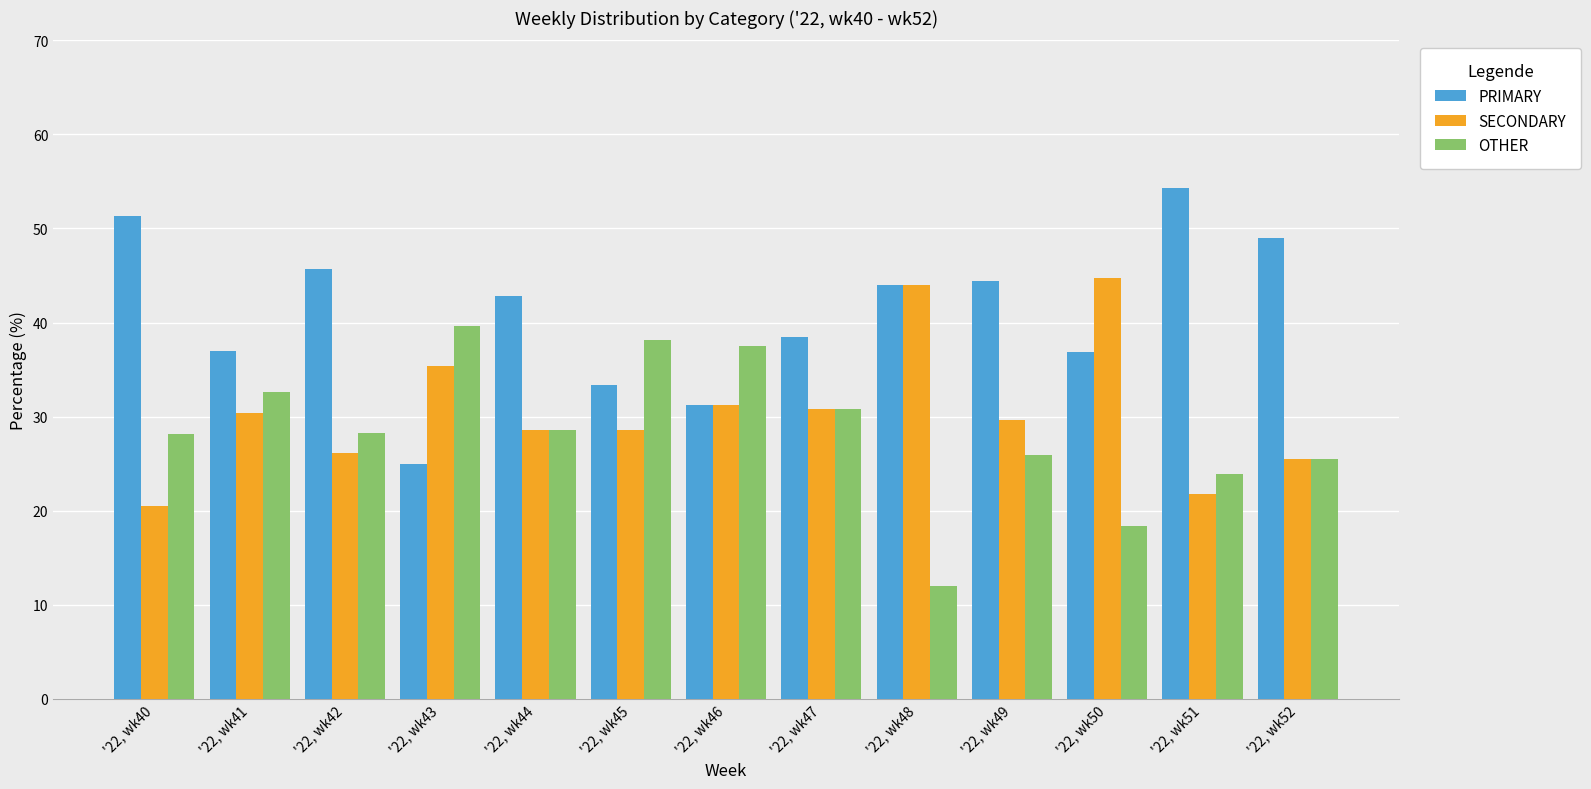

Which series has the widest spread of values?

PRIMARY